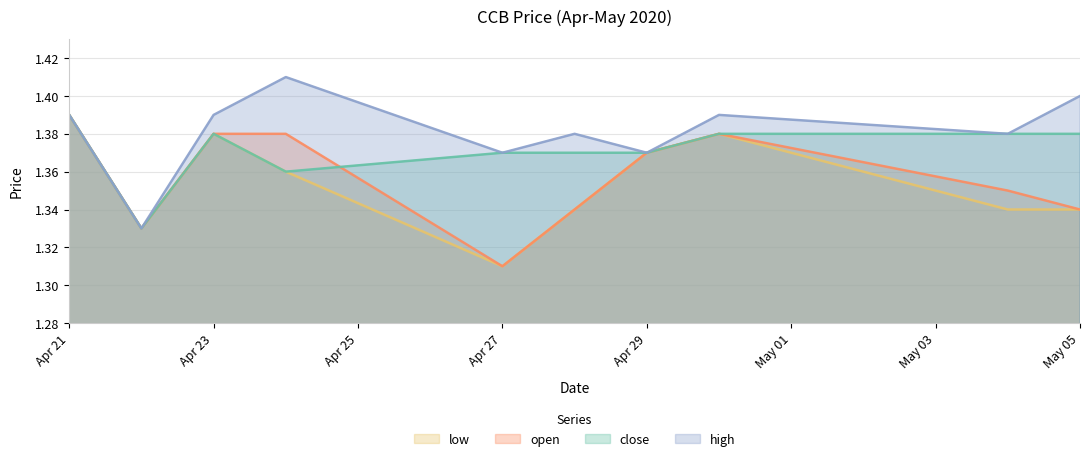

Where is open nearest to the value 1?

Apr 27